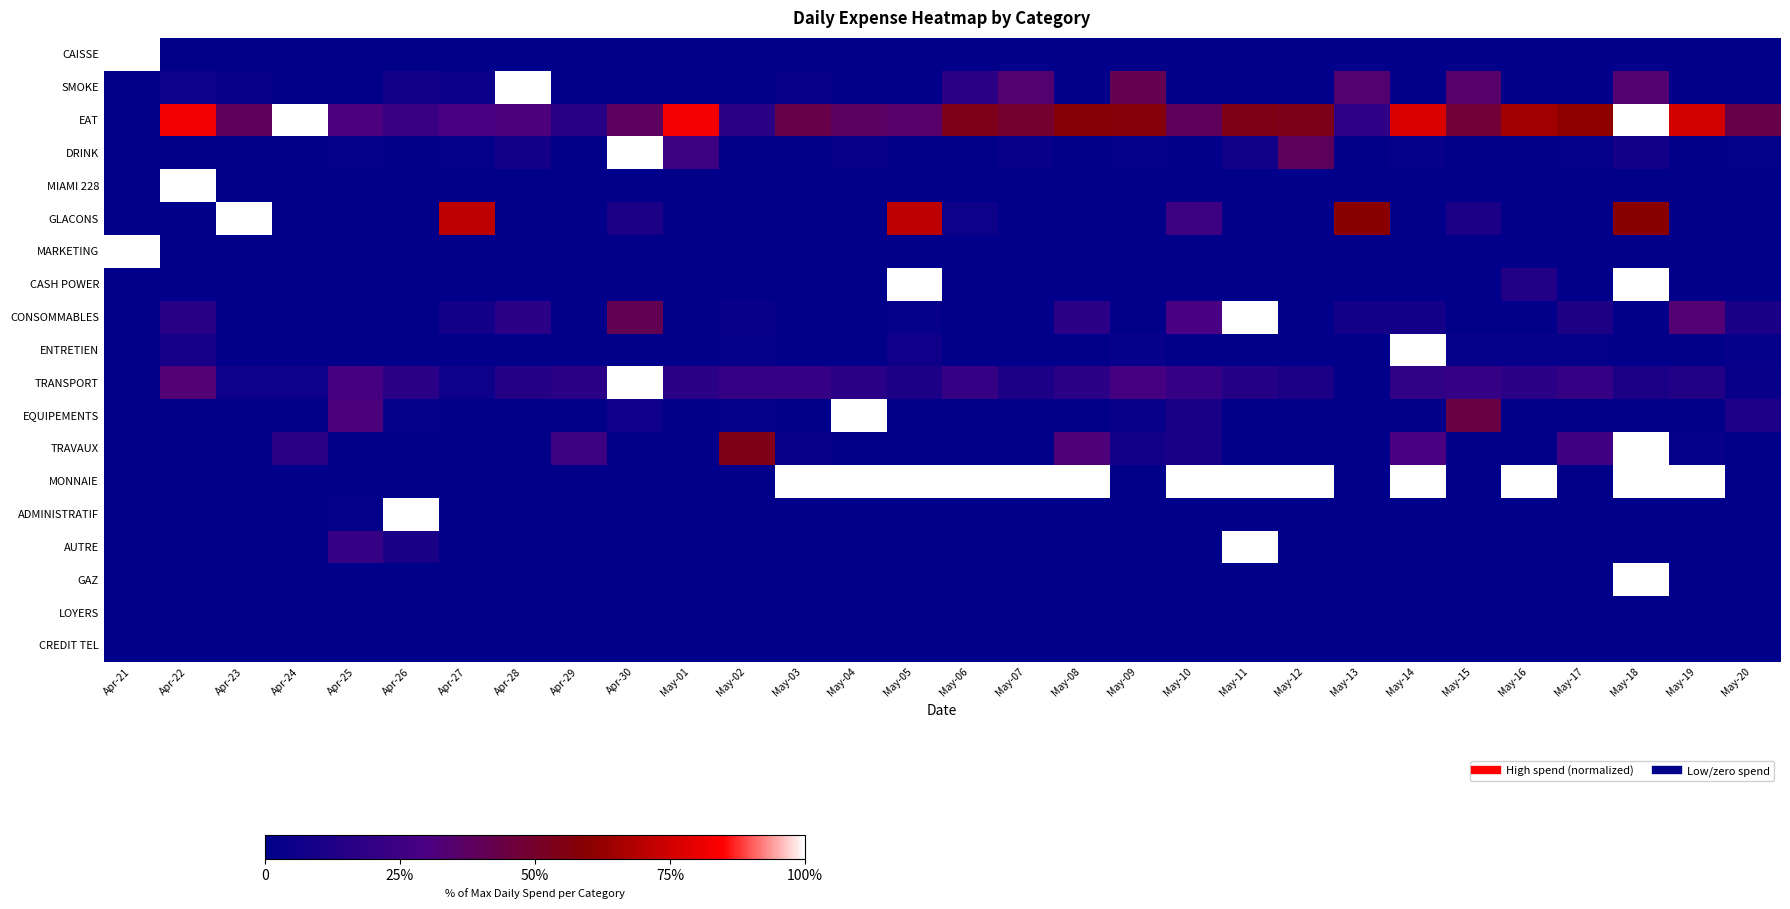

Reading left to right, extract all data points from this chart.

CAISSE: Apr-21=1.0	Apr-22=0.0	Apr-23=0.0	Apr-24=0.0	Apr-25=0.0	Apr-26=0.0	Apr-27=0.0	Apr-28=0.0	Apr-29=0.0	Apr-30=0.0	May-01=0.0	May-02=0.0	May-03=0.0	May-04=0.0	May-05=0.0	May-06=0.0	May-07=0.0	May-08=0.0	May-09=0.0	May-10=0.0	May-11=0.0	May-12=0.0	May-13=0.0	May-14=0.0	May-15=0.0	May-16=0.0	May-17=0.0	May-18=0.0	May-19=0.0	May-20=0.0
SMOKE: Apr-21=0.0	Apr-22=0.1	Apr-23=0.0	Apr-24=0.0	Apr-25=0.0	Apr-26=0.1	Apr-27=0.0	Apr-28=1.0	Apr-29=0.0	Apr-30=0.0	May-01=0.0	May-02=0.0	May-03=0.0	May-04=0.0	May-05=0.0	May-06=0.2	May-07=0.3	May-08=0.0	May-09=0.4	May-10=0.0	May-11=0.0	May-12=0.0	May-13=0.3	May-14=0.0	May-15=0.4	May-16=0.0	May-17=0.0	May-18=0.3	May-19=0.0	May-20=0.0
EAT: Apr-21=0.0	Apr-22=0.8	Apr-23=0.4	Apr-24=1.0	Apr-25=0.3	Apr-26=0.2	Apr-27=0.3	Apr-28=0.3	Apr-29=0.2	Apr-30=0.4	May-01=0.8	May-02=0.2	May-03=0.4	May-04=0.4	May-05=0.4	May-06=0.5	May-07=0.5	May-08=0.6	May-09=0.6	May-10=0.4	May-11=0.5	May-12=0.5	May-13=0.2	May-14=0.8	May-15=0.5	May-16=0.7	May-17=0.6	May-18=1.0	May-19=0.8	May-20=0.4
DRINK: Apr-21=0.0	Apr-22=0.0	Apr-23=0.0	Apr-24=0.0	Apr-25=0.0	Apr-26=0.0	Apr-27=0.0	Apr-28=0.1	Apr-29=0.0	Apr-30=1.0	May-01=0.3	May-02=0.0	May-03=0.0	May-04=0.0	May-05=0.0	May-06=0.0	May-07=0.0	May-08=0.0	May-09=0.0	May-10=0.0	May-11=0.1	May-12=0.4	May-13=0.0	May-14=0.0	May-15=0.0	May-16=0.0	May-17=0.0	May-18=0.1	May-19=0.0	May-20=0.0
MIAMI 228: Apr-21=0.0	Apr-22=1.0	Apr-23=0.0	Apr-24=0.0	Apr-25=0.0	Apr-26=0.0	Apr-27=0.0	Apr-28=0.0	Apr-29=0.0	Apr-30=0.0	May-01=0.0	May-02=0.0	May-03=0.0	May-04=0.0	May-05=0.0	May-06=0.0	May-07=0.0	May-08=0.0	May-09=0.0	May-10=0.0	May-11=0.0	May-12=0.0	May-13=0.0	May-14=0.0	May-15=0.0	May-16=0.0	May-17=0.0	May-18=0.0	May-19=0.0	May-20=0.0
GLACONS: Apr-21=0.0	Apr-22=0.0	Apr-23=1.0	Apr-24=0.0	Apr-25=0.0	Apr-26=0.0	Apr-27=0.7	Apr-28=0.0	Apr-29=0.0	Apr-30=0.1	May-01=0.0	May-02=0.0	May-03=0.0	May-04=0.0	May-05=0.7	May-06=0.1	May-07=0.0	May-08=0.0	May-09=0.0	May-10=0.3	May-11=0.0	May-12=0.0	May-13=0.6	May-14=0.0	May-15=0.1	May-16=0.0	May-17=0.0	May-18=0.6	May-19=0.0	May-20=0.0
MARKETING: Apr-21=1.0	Apr-22=0.0	Apr-23=0.0	Apr-24=0.0	Apr-25=0.0	Apr-26=0.0	Apr-27=0.0	Apr-28=0.0	Apr-29=0.0	Apr-30=0.0	May-01=0.0	May-02=0.0	May-03=0.0	May-04=0.0	May-05=0.0	May-06=0.0	May-07=0.0	May-08=0.0	May-09=0.0	May-10=0.0	May-11=0.0	May-12=0.0	May-13=0.0	May-14=0.0	May-15=0.0	May-16=0.0	May-17=0.0	May-18=0.0	May-19=0.0	May-20=0.0
CASH POWER: Apr-21=0.0	Apr-22=0.0	Apr-23=0.0	Apr-24=0.0	Apr-25=0.0	Apr-26=0.0	Apr-27=0.0	Apr-28=0.0	Apr-29=0.0	Apr-30=0.0	May-01=0.0	May-02=0.0	May-03=0.0	May-04=0.0	May-05=1.0	May-06=0.0	May-07=0.0	May-08=0.0	May-09=0.0	May-10=0.0	May-11=0.0	May-12=0.0	May-13=0.0	May-14=0.0	May-15=0.0	May-16=0.1	May-17=0.0	May-18=1.0	May-19=0.0	May-20=0.0
CONSOMMABLES: Apr-21=0.0	Apr-22=0.2	Apr-23=0.0	Apr-24=0.0	Apr-25=0.0	Apr-26=0.0	Apr-27=0.1	Apr-28=0.2	Apr-29=0.0	Apr-30=0.4	May-01=0.0	May-02=0.0	May-03=0.0	May-04=0.0	May-05=0.0	May-06=0.0	May-07=0.0	May-08=0.2	May-09=0.0	May-10=0.3	May-11=1.0	May-12=0.0	May-13=0.1	May-14=0.1	May-15=0.0	May-16=0.0	May-17=0.1	May-18=0.0	May-19=0.3	May-20=0.1
ENTRETIEN: Apr-21=0.0	Apr-22=0.1	Apr-23=0.0	Apr-24=0.0	Apr-25=0.0	Apr-26=0.0	Apr-27=0.0	Apr-28=0.0	Apr-29=0.0	Apr-30=0.0	May-01=0.0	May-02=0.0	May-03=0.0	May-04=0.0	May-05=0.1	May-06=0.0	May-07=0.0	May-08=0.0	May-09=0.0	May-10=0.0	May-11=0.0	May-12=0.0	May-13=0.0	May-14=1.0	May-15=0.0	May-16=0.0	May-17=0.0	May-18=0.0	May-19=0.0	May-20=0.0
TRANSPORT: Apr-21=0.0	Apr-22=0.3	Apr-23=0.1	Apr-24=0.1	Apr-25=0.3	Apr-26=0.2	Apr-27=0.1	Apr-28=0.1	Apr-29=0.2	Apr-30=1.0	May-01=0.2	May-02=0.2	May-03=0.2	May-04=0.2	May-05=0.1	May-06=0.2	May-07=0.1	May-08=0.2	May-09=0.3	May-10=0.2	May-11=0.1	May-12=0.1	May-13=0.0	May-14=0.2	May-15=0.2	May-16=0.2	May-17=0.2	May-18=0.1	May-19=0.1	May-20=0.0
EQUIPEMENTS: Apr-21=0.0	Apr-22=0.0	Apr-23=0.0	Apr-24=0.0	Apr-25=0.3	Apr-26=0.0	Apr-27=0.0	Apr-28=0.0	Apr-29=0.0	Apr-30=0.1	May-01=0.0	May-02=0.0	May-03=0.0	May-04=1.0	May-05=0.0	May-06=0.0	May-07=0.0	May-08=0.0	May-09=0.0	May-10=0.1	May-11=0.0	May-12=0.0	May-13=0.0	May-14=0.0	May-15=0.4	May-16=0.0	May-17=0.0	May-18=0.0	May-19=0.0	May-20=0.1
TRAVAUX: Apr-21=0.0	Apr-22=0.0	Apr-23=0.0	Apr-24=0.2	Apr-25=0.0	Apr-26=0.0	Apr-27=0.0	Apr-28=0.0	Apr-29=0.3	Apr-30=0.0	May-01=0.0	May-02=0.5	May-03=0.0	May-04=0.0	May-05=0.0	May-06=0.0	May-07=0.0	May-08=0.3	May-09=0.1	May-10=0.1	May-11=0.0	May-12=0.0	May-13=0.0	May-14=0.3	May-15=0.0	May-16=0.0	May-17=0.3	May-18=1.0	May-19=0.0	May-20=0.0
MONNAIE: Apr-21=0.0	Apr-22=0.0	Apr-23=0.0	Apr-24=0.0	Apr-25=0.0	Apr-26=0.0	Apr-27=0.0	Apr-28=0.0	Apr-29=0.0	Apr-30=0.0	May-01=0.0	May-02=0.0	May-03=1.0	May-04=1.0	May-05=1.0	May-06=1.0	May-07=1.0	May-08=1.0	May-09=0.0	May-10=1.0	May-11=1.0	May-12=1.0	May-13=0.0	May-14=1.0	May-15=0.0	May-16=1.0	May-17=0.0	May-18=1.0	May-19=1.0	May-20=0.0
ADMINISTRATIF: Apr-21=0.0	Apr-22=0.0	Apr-23=0.0	Apr-24=0.0	Apr-25=0.0	Apr-26=1.0	Apr-27=0.0	Apr-28=0.0	Apr-29=0.0	Apr-30=0.0	May-01=0.0	May-02=0.0	May-03=0.0	May-04=0.0	May-05=0.0	May-06=0.0	May-07=0.0	May-08=0.0	May-09=0.0	May-10=0.0	May-11=0.0	May-12=0.0	May-13=0.0	May-14=0.0	May-15=0.0	May-16=0.0	May-17=0.0	May-18=0.0	May-19=0.0	May-20=0.0
AUTRE: Apr-21=0.0	Apr-22=0.0	Apr-23=0.0	Apr-24=0.0	Apr-25=0.2	Apr-26=0.1	Apr-27=0.0	Apr-28=0.0	Apr-29=0.0	Apr-30=0.0	May-01=0.0	May-02=0.0	May-03=0.0	May-04=0.0	May-05=0.0	May-06=0.0	May-07=0.0	May-08=0.0	May-09=0.0	May-10=0.0	May-11=1.0	May-12=0.0	May-13=0.0	May-14=0.0	May-15=0.0	May-16=0.0	May-17=0.0	May-18=0.0	May-19=0.0	May-20=0.0
GAZ: Apr-21=0.0	Apr-22=0.0	Apr-23=0.0	Apr-24=0.0	Apr-25=0.0	Apr-26=0.0	Apr-27=0.0	Apr-28=0.0	Apr-29=0.0	Apr-30=0.0	May-01=0.0	May-02=0.0	May-03=0.0	May-04=0.0	May-05=0.0	May-06=0.0	May-07=0.0	May-08=0.0	May-09=0.0	May-10=0.0	May-11=0.0	May-12=0.0	May-13=0.0	May-14=0.0	May-15=0.0	May-16=0.0	May-17=0.0	May-18=1.0	May-19=0.0	May-20=0.0
LOYERS: Apr-21=0.0	Apr-22=0.0	Apr-23=0.0	Apr-24=0.0	Apr-25=0.0	Apr-26=0.0	Apr-27=0.0	Apr-28=0.0	Apr-29=0.0	Apr-30=0.0	May-01=0.0	May-02=0.0	May-03=0.0	May-04=0.0	May-05=0.0	May-06=0.0	May-07=0.0	May-08=0.0	May-09=0.0	May-10=0.0	May-11=0.0	May-12=0.0	May-13=0.0	May-14=0.0	May-15=0.0	May-16=0.0	May-17=0.0	May-18=0.0	May-19=0.0	May-20=0.0
CREDIT TEL: Apr-21=0.0	Apr-22=0.0	Apr-23=0.0	Apr-24=0.0	Apr-25=0.0	Apr-26=0.0	Apr-27=0.0	Apr-28=0.0	Apr-29=0.0	Apr-30=0.0	May-01=0.0	May-02=0.0	May-03=0.0	May-04=0.0	May-05=0.0	May-06=0.0	May-07=0.0	May-08=0.0	May-09=0.0	May-10=0.0	May-11=0.0	May-12=0.0	May-13=0.0	May-14=0.0	May-15=0.0	May-16=0.0	May-17=0.0	May-18=0.0	May-19=0.0	May-20=0.0